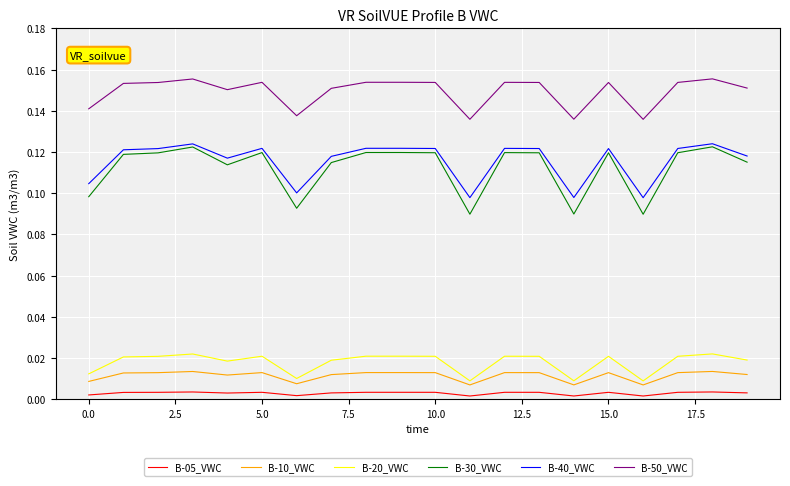

Which series has the largest total across all categories?

B-50_VWC